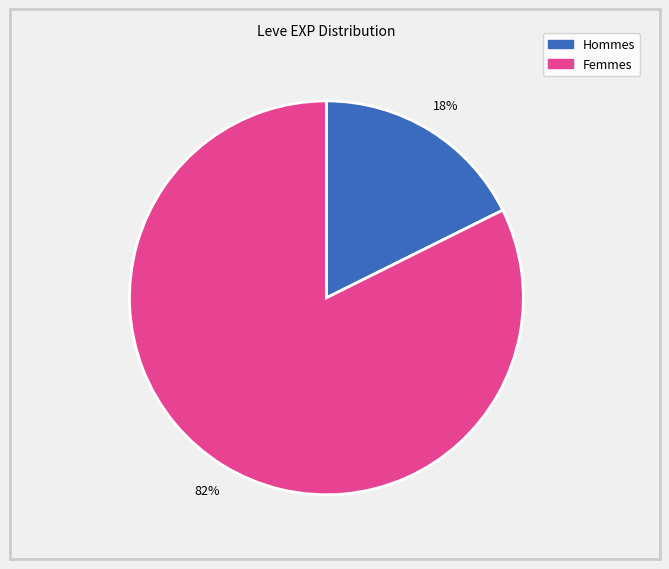

To the nearest percent, what is the average slice percentage?

50%